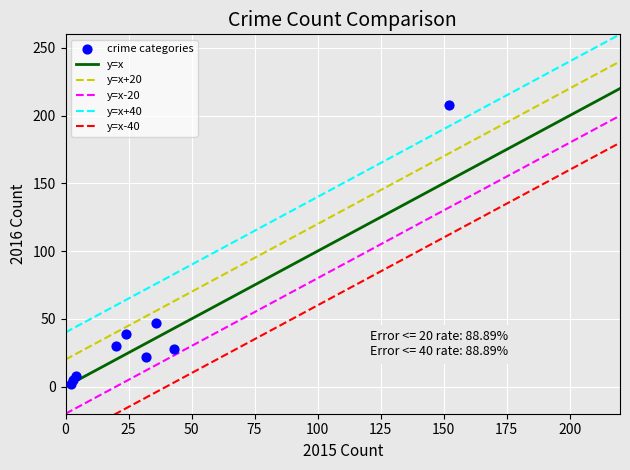

What is the range of X values (max minus min)?

150